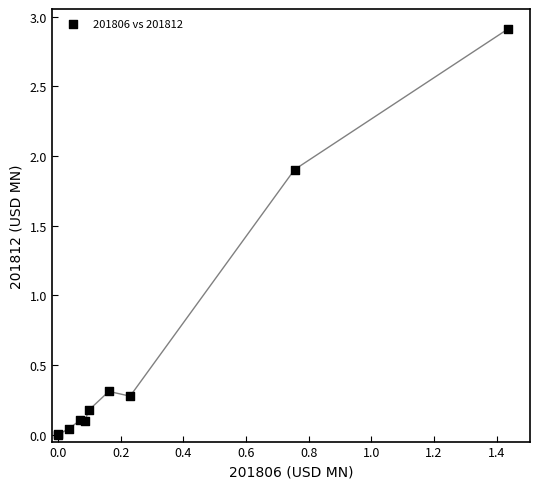

What Y value in the scatter plot is closest to 1?

0.3